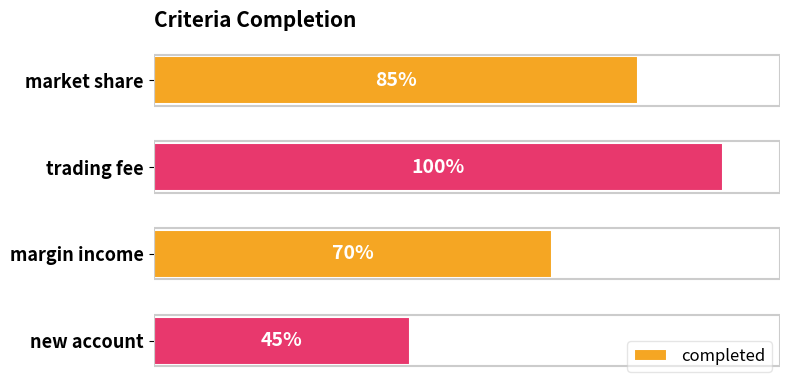

Which label corresponds to the smallest value in the chart?

new account